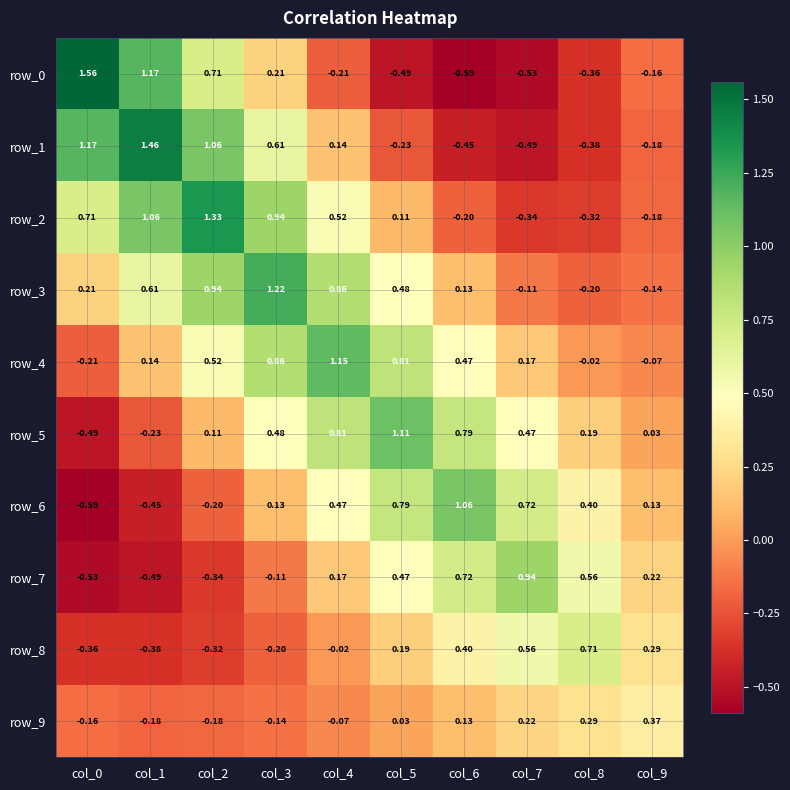

What is the average value of the row_5 series?

0.3